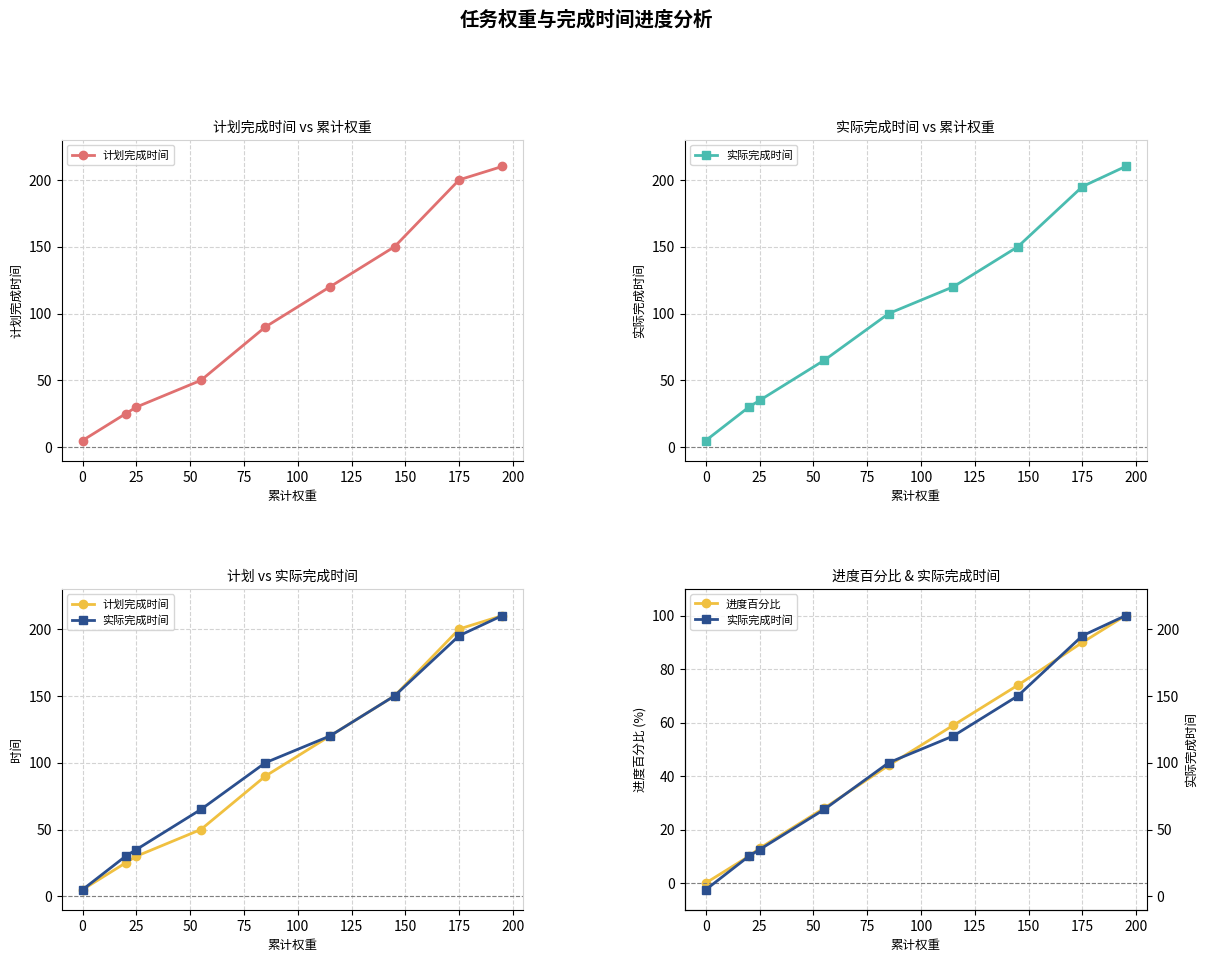

How many positive values does the 进度百分比 series have?

8